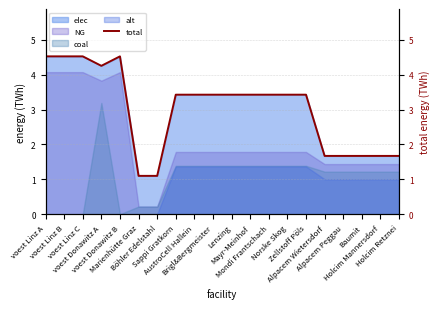

At which category does the chart reach its minimum across all series?

Marienhütte Graz